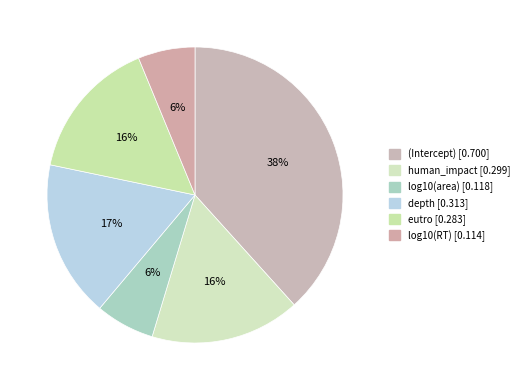

To the nearest percent, what is the difference between the largest and smallest slice percentages?

32%